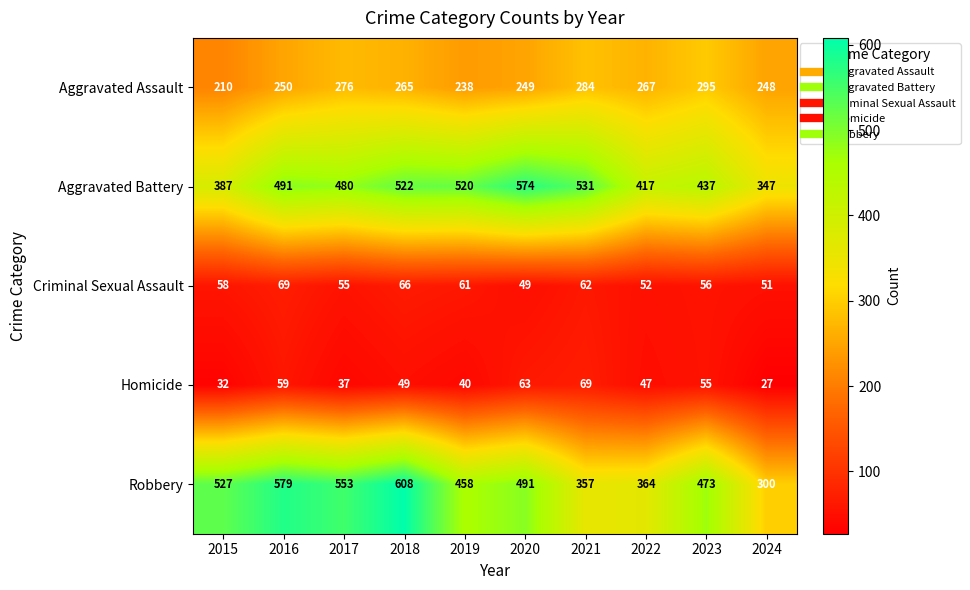

What is the difference between the Aggravated Assault values at 2015 and 2022?

57